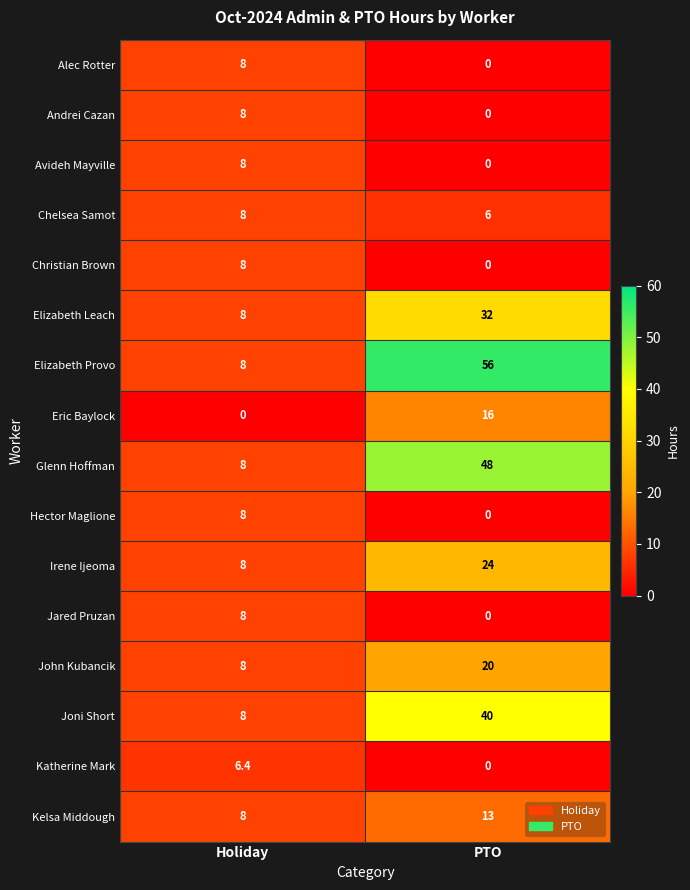

What is the difference between the maximum and minimum values in the Glenn Hoffman series?

40.0